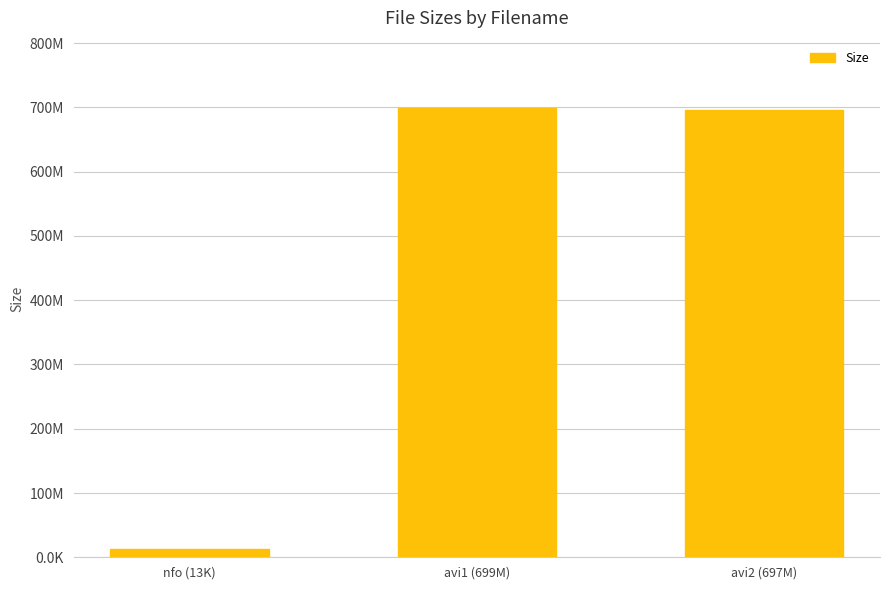

What is the average value?

469.6